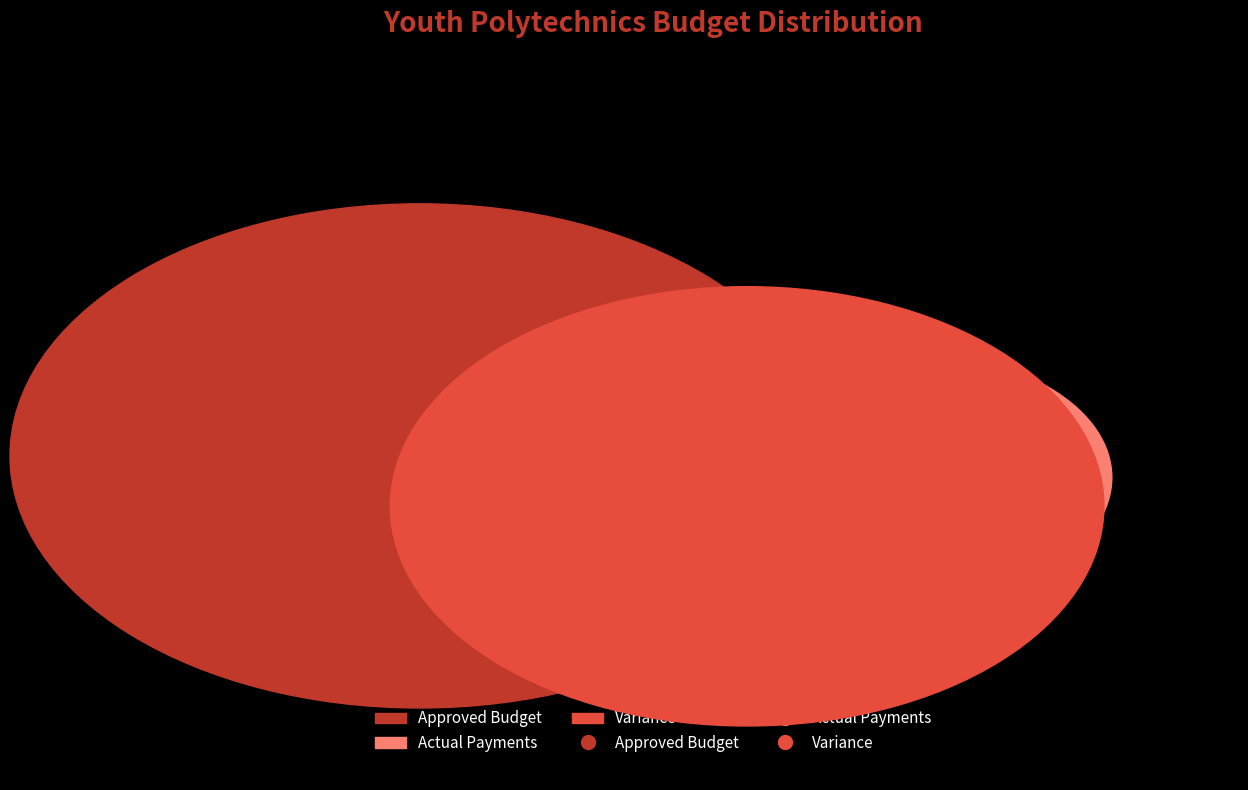

Approximately how many times larger is the value at Actual Payments compared to Variance?

0.3